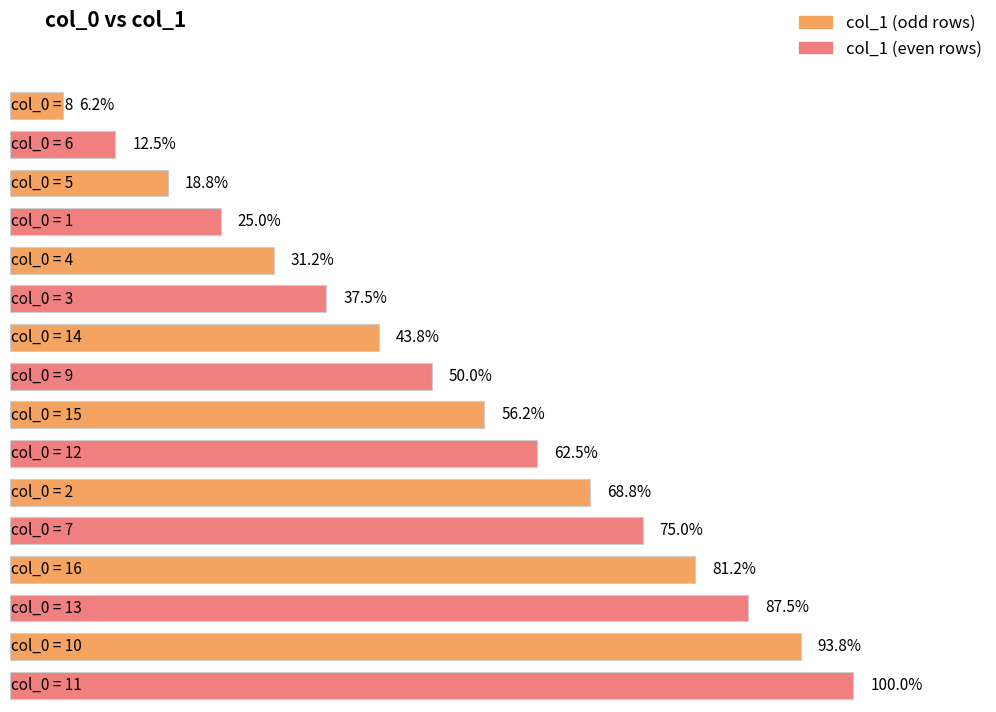

Which category has the highest value across all series?

11